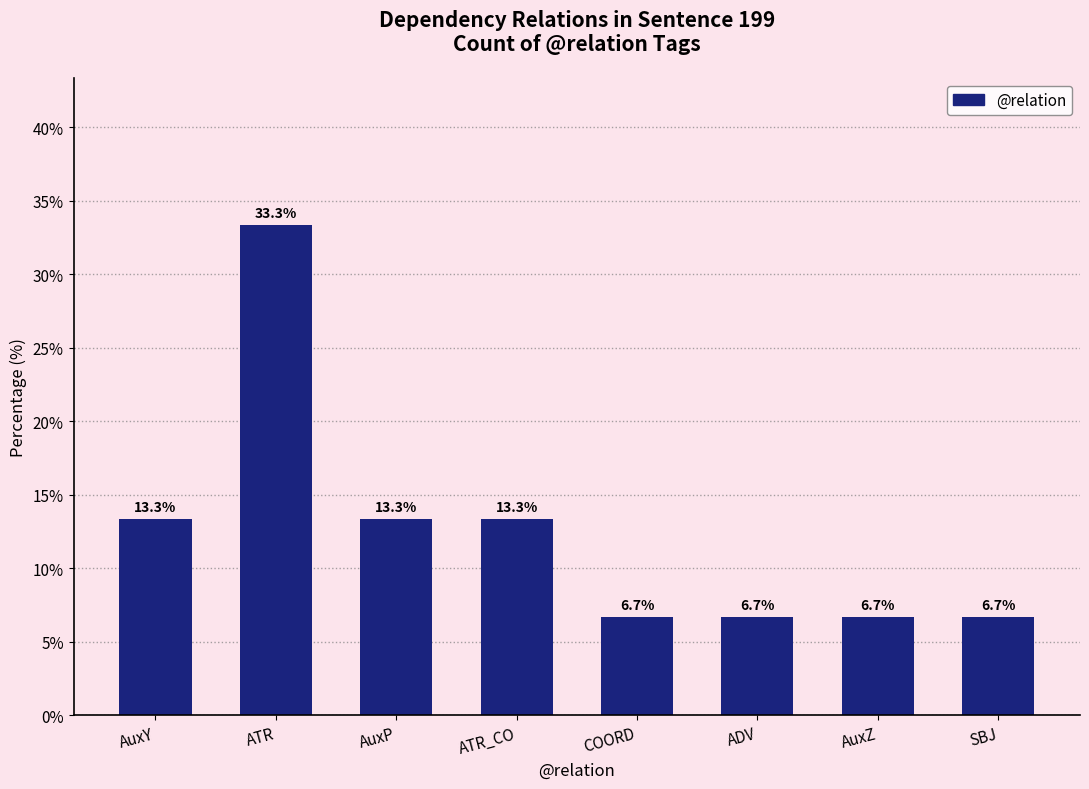

Reading left to right, extract all data points from this chart.

13.3	33.3	13.3	13.3	6.7	6.7	6.7	6.7